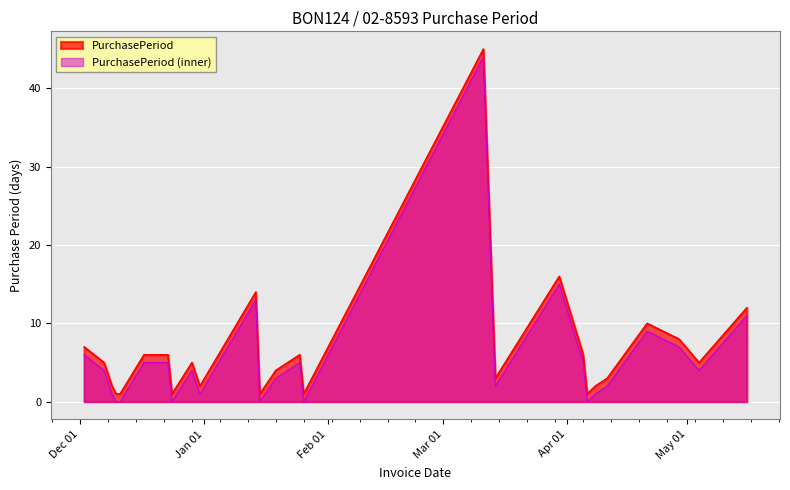

True or false: the data has more than 0 interior local peaks.

True